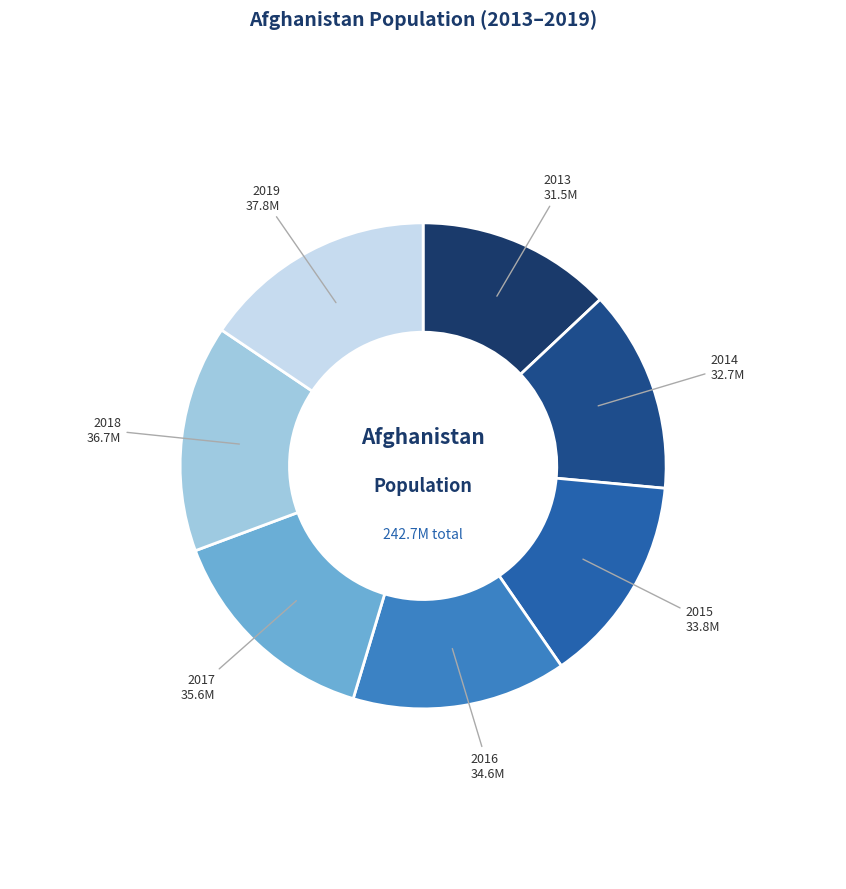

How many segments does this pie chart have?

7